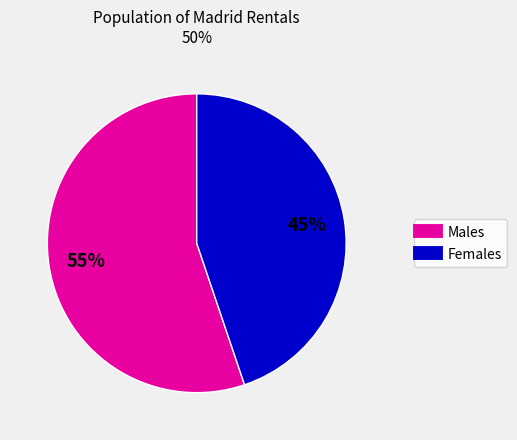

Does any single category account for the majority?

Yes